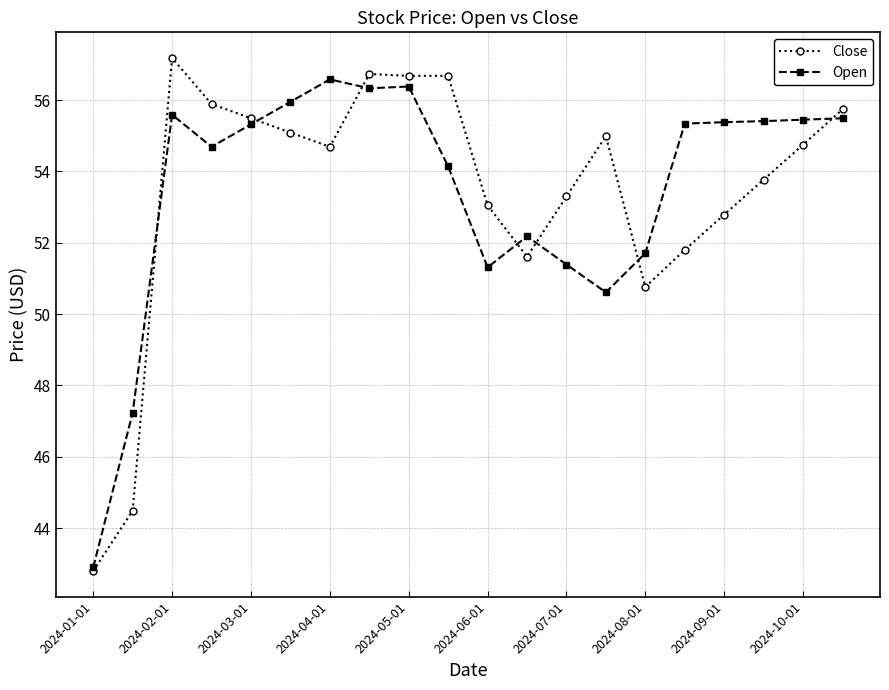

In Open, how many points are higher than both neighbors (excluding endpoints)?

4